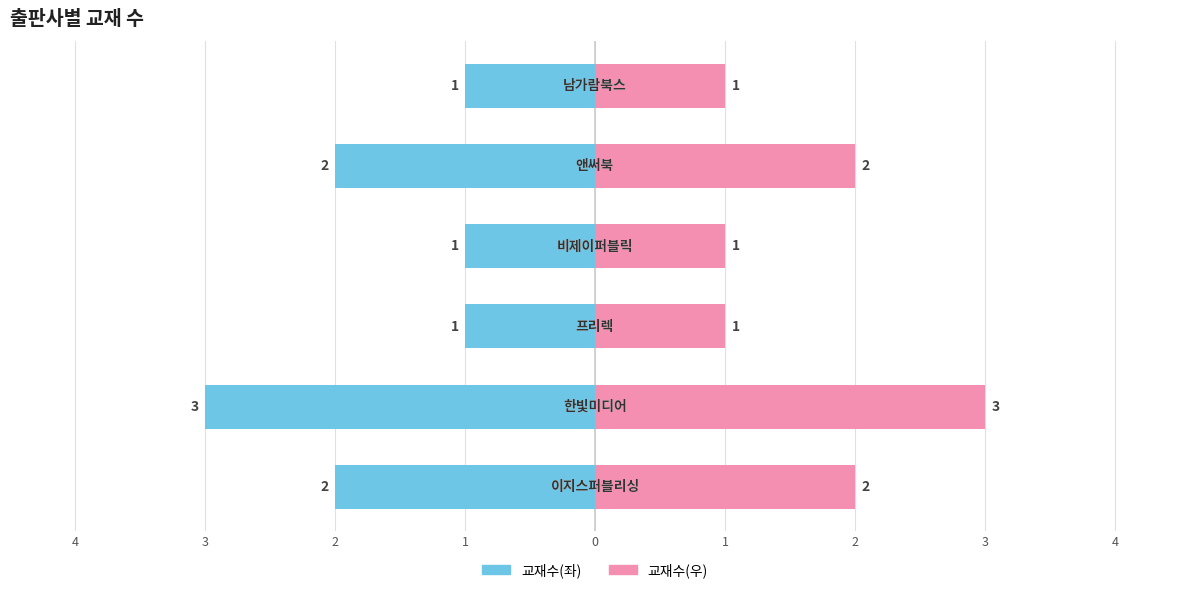

True or false: 교재수(좌) has a value of -1 at 1.

True